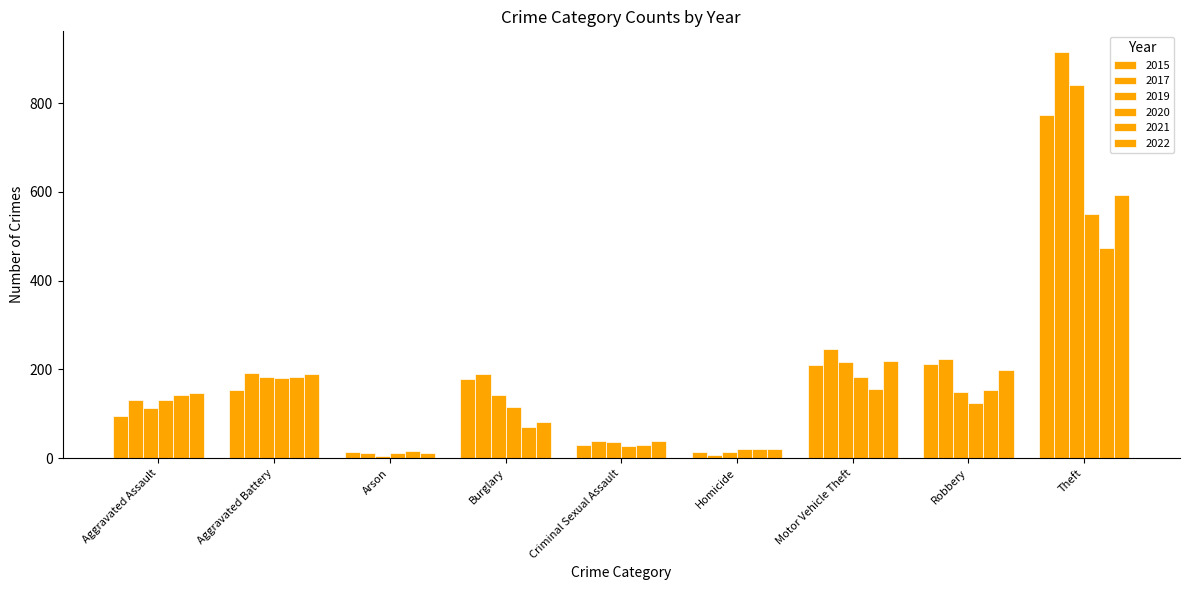

What is the sum of the 2015 values at Homicide and Theft?

787